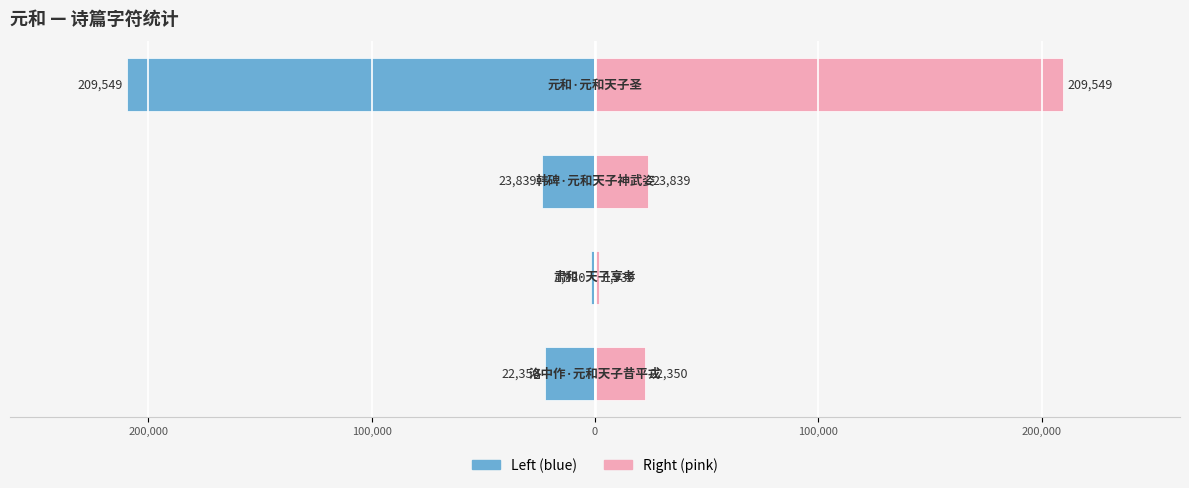

What is the difference between the second highest and second lowest values in the col_0 (left) series?

1489